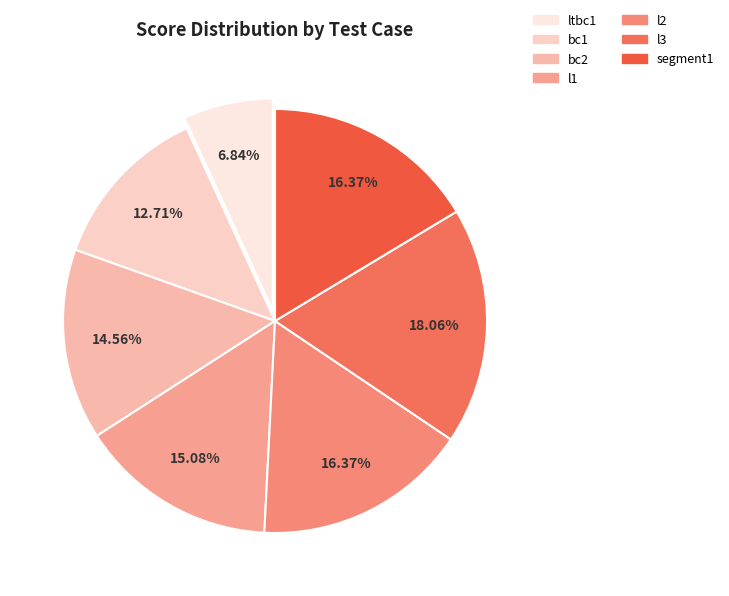

How many slices are in this pie chart?

7